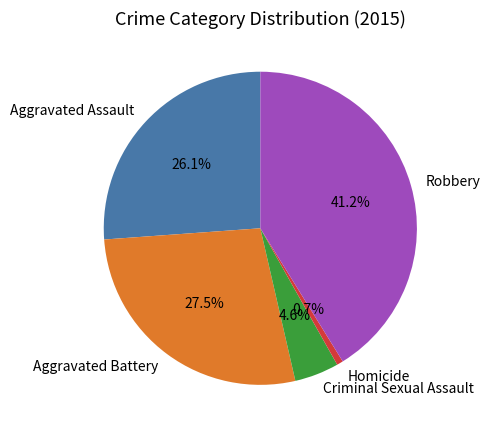

Between Homicide and Robbery, which is larger?

Robbery